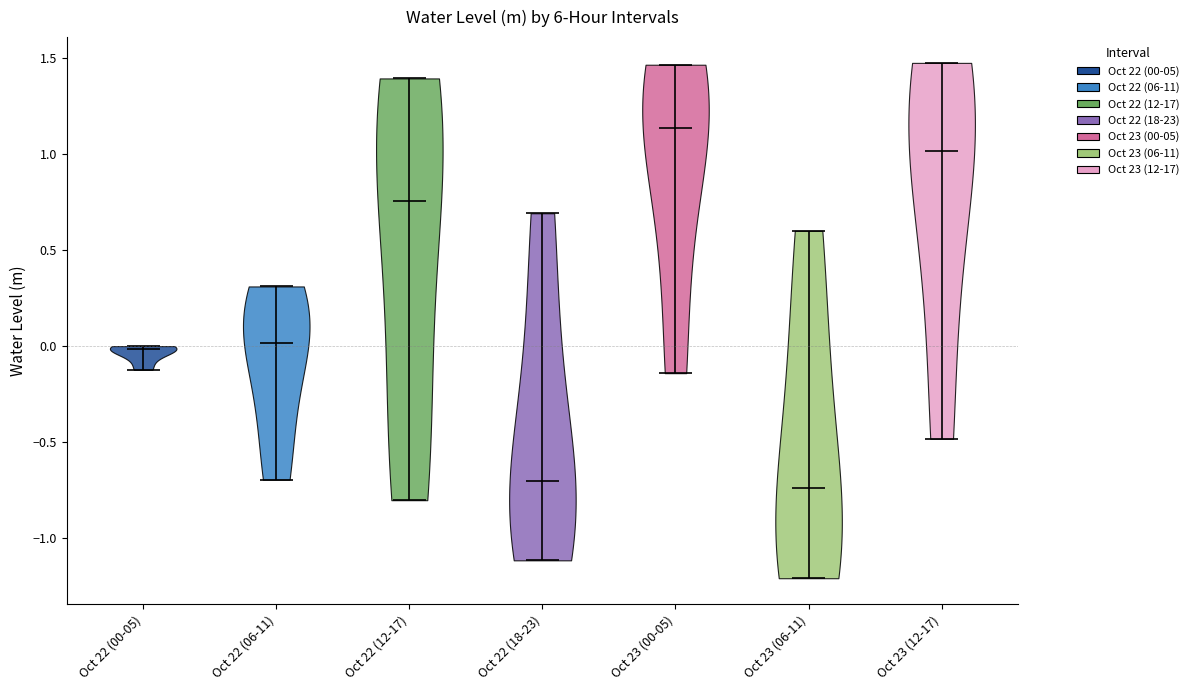

Which violin has the highest median line?

Oct 23 (00-05)